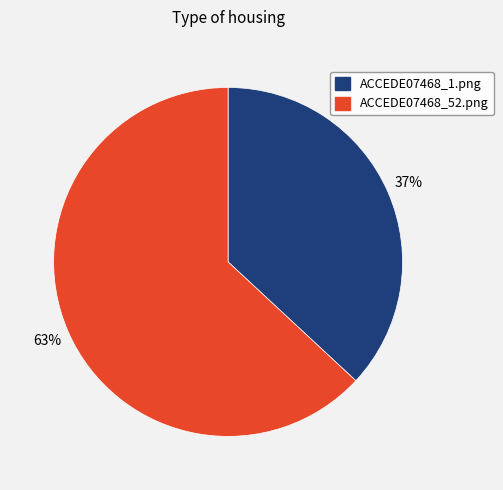

Is it true that ACCEDE07468_52.png is 74% of the pie?

False